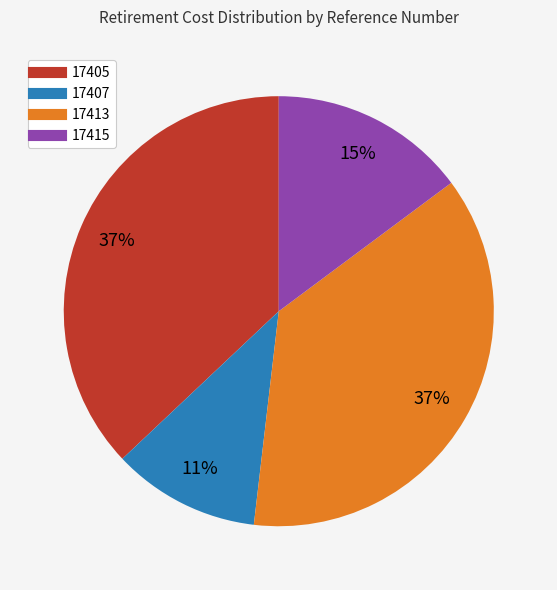

To the nearest percent, what portion does 17413 represent?

37%